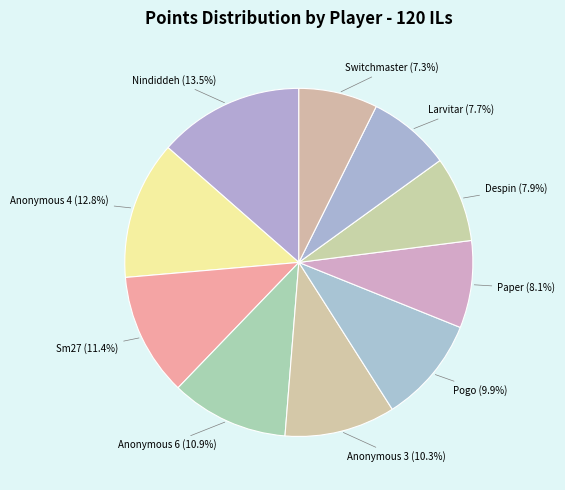

What is the largest slice in the pie chart?

Nindiddeh